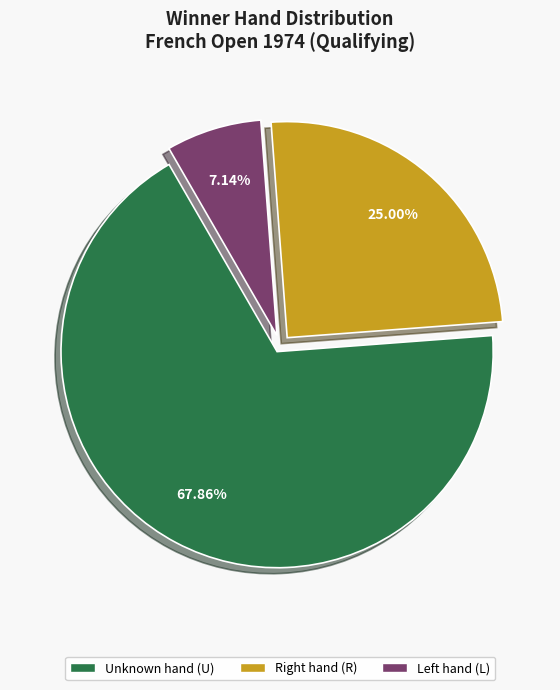

Does any single category account for the majority?

Yes